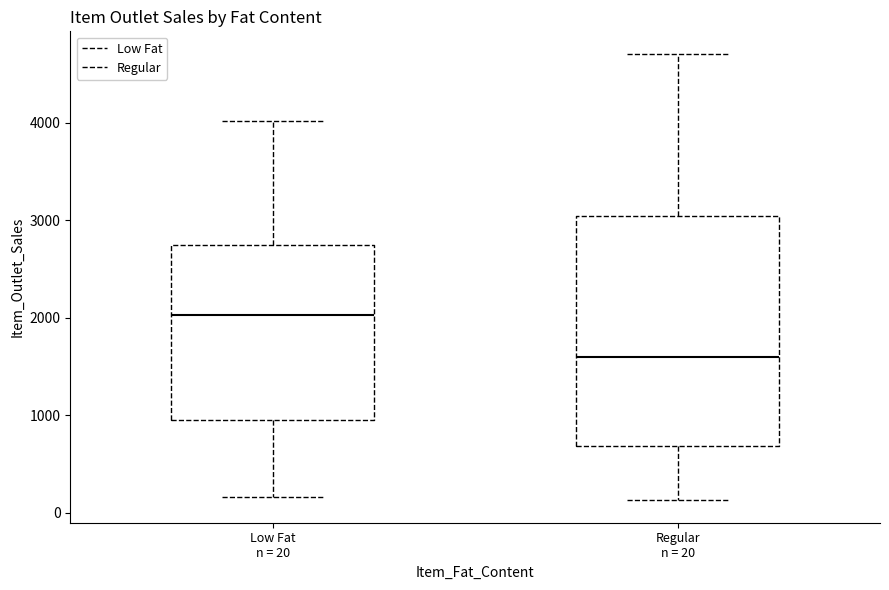

Which box is the tallest, from its lower edge to its upper edge?

Regular n = 20